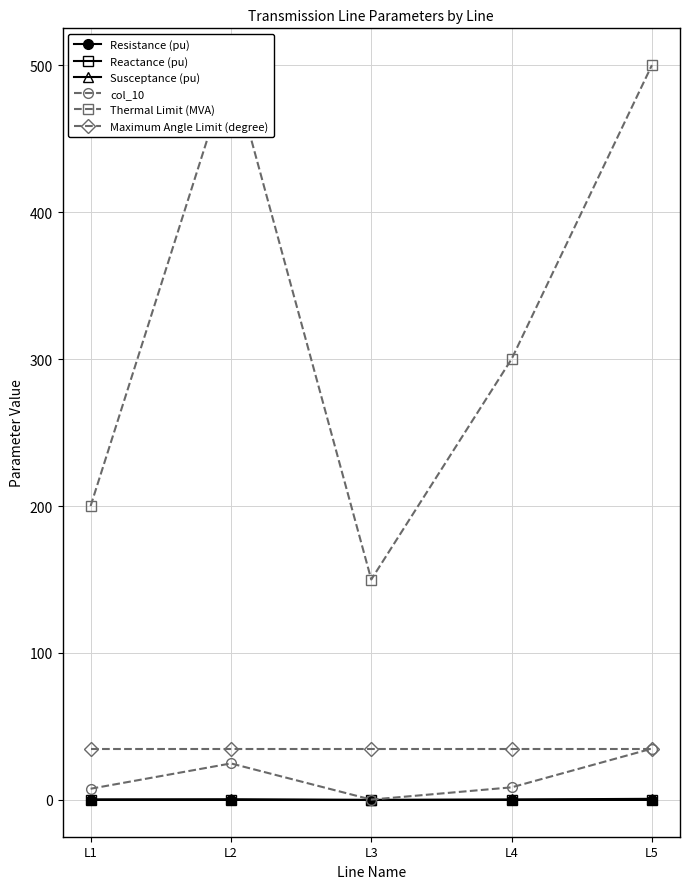

Which category has the lowest value across all series?

L3